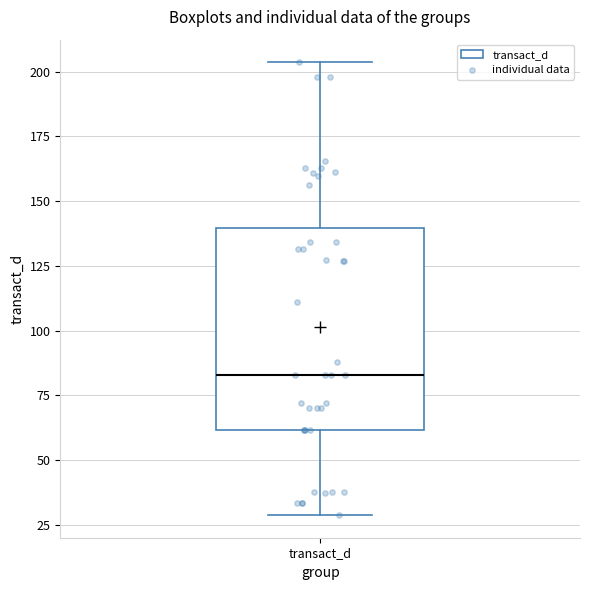

Where is the lower edge of the box for transact_d on the y-axis? The values are not printed on the chart, so give them approximately, as read against the axis.

60